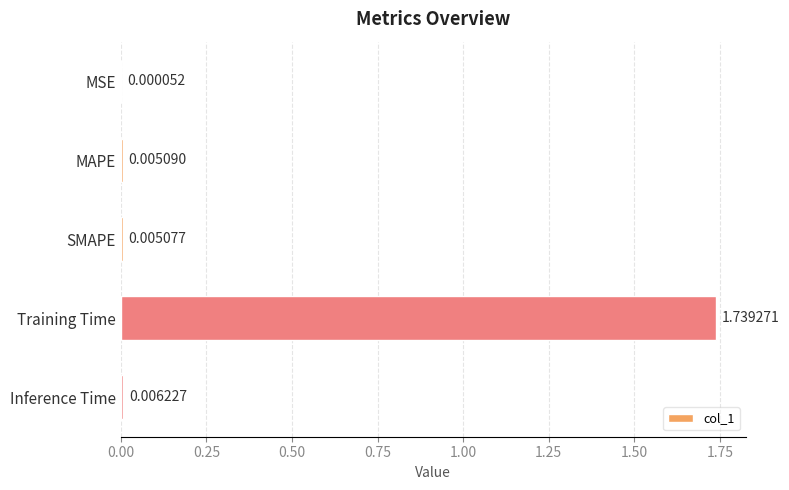

What is the change in value from MSE to Training Time?

+1.7